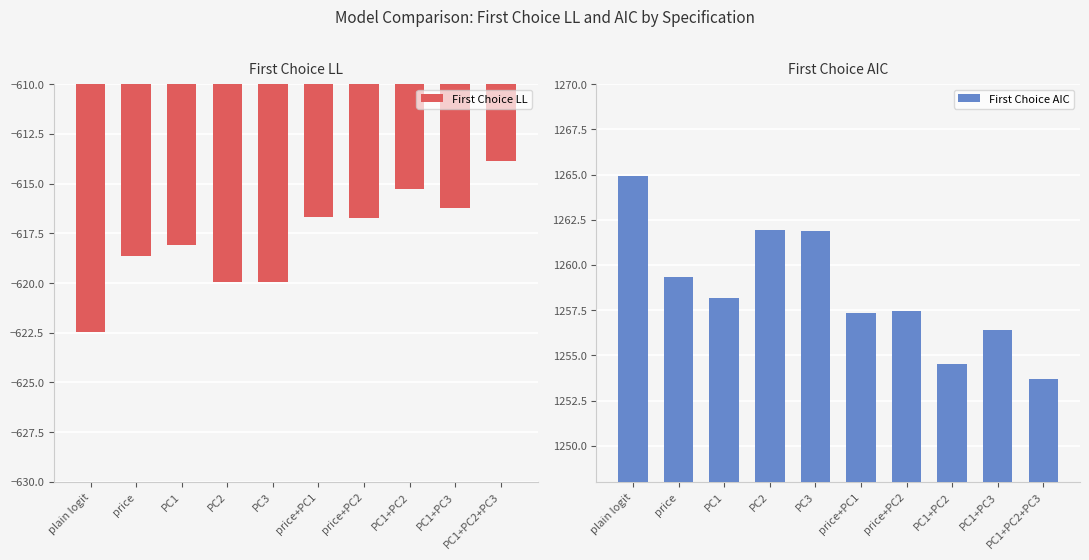

Is it true that First Choice AIC equals 869.8 at PC3?

False